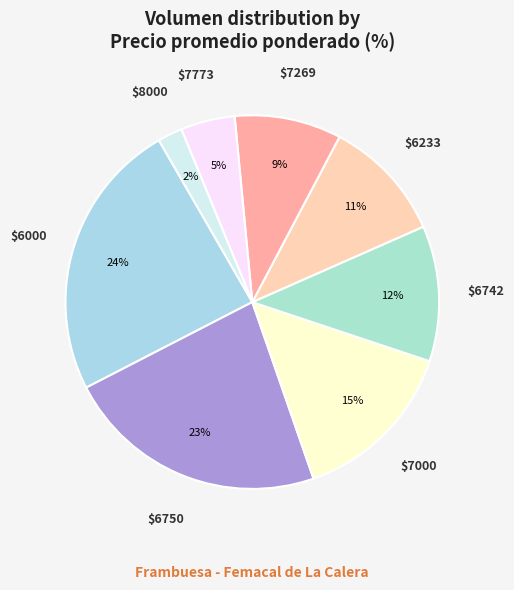

The $6000 slice represents 24% of the pie. True or false?

True